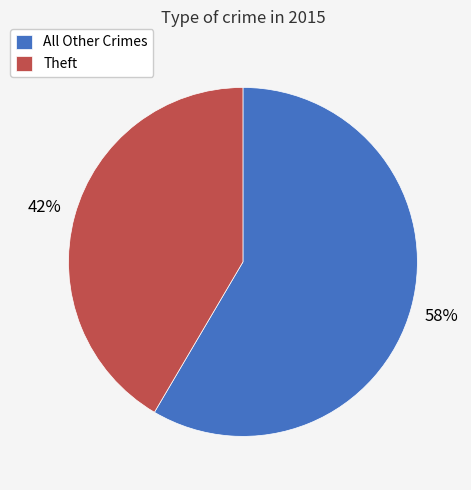

To the nearest percent, what is the average slice percentage?

50%